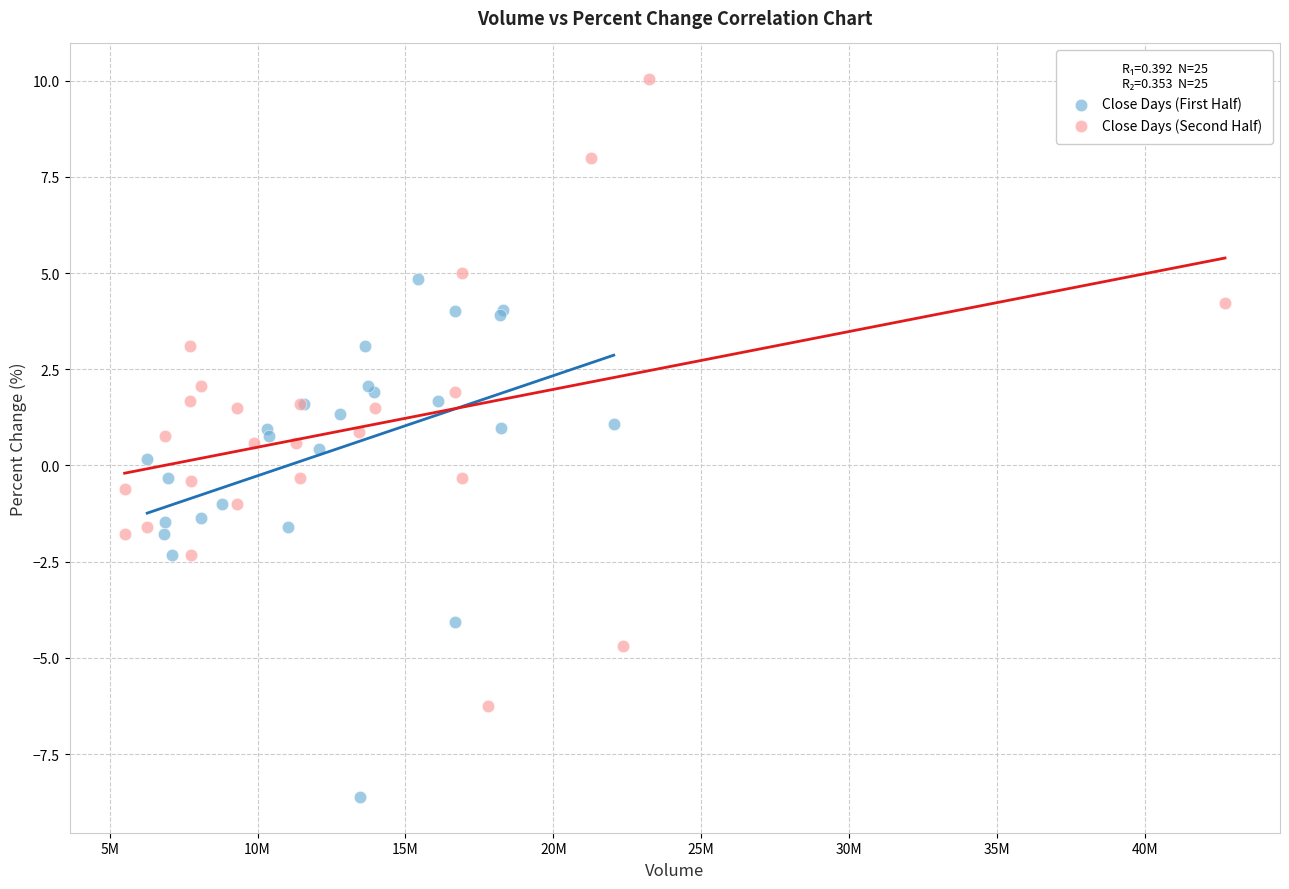

What are all the series names shown in the legend?

Close Days (First Half), Close Days (Second Half)